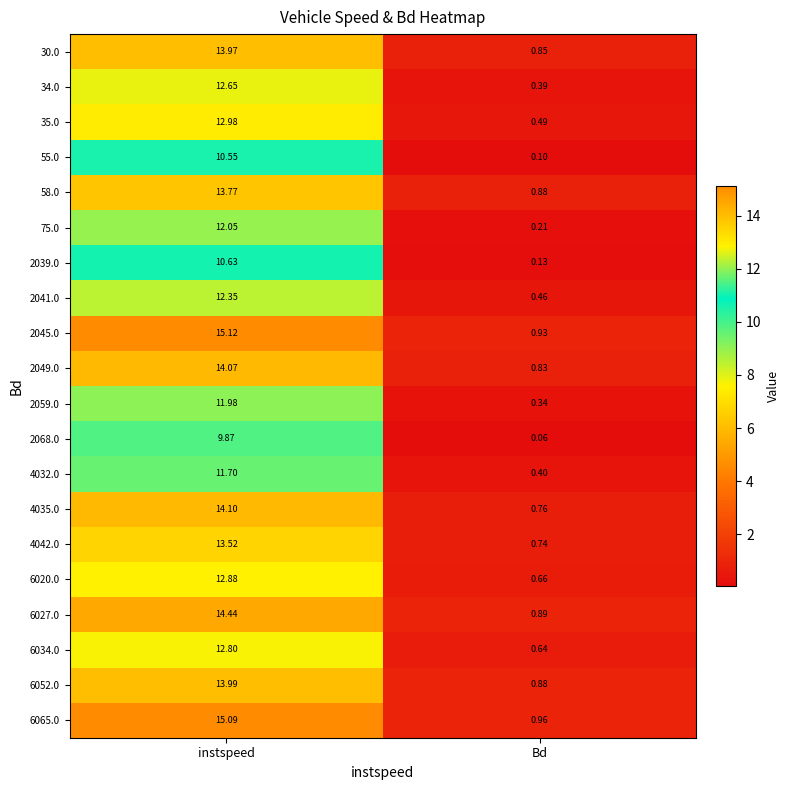

At which label does 2049.0 first exceed 14?

instspeed